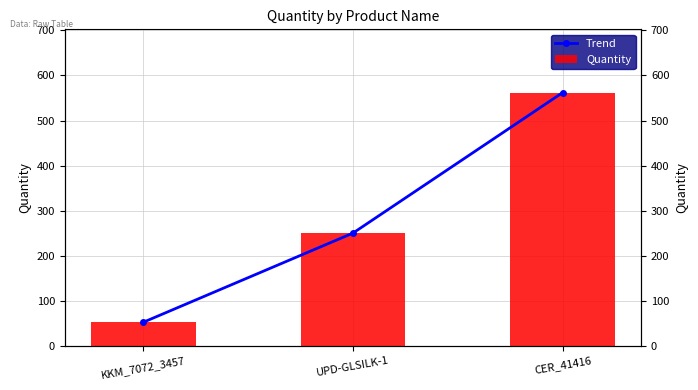

Reading right to left, extract all data points from this chart.

Trend: CER_41416=562	UPD-GLSILK-1=250	KKM_7072_3457=52
Quantity: CER_41416=562	UPD-GLSILK-1=250	KKM_7072_3457=52